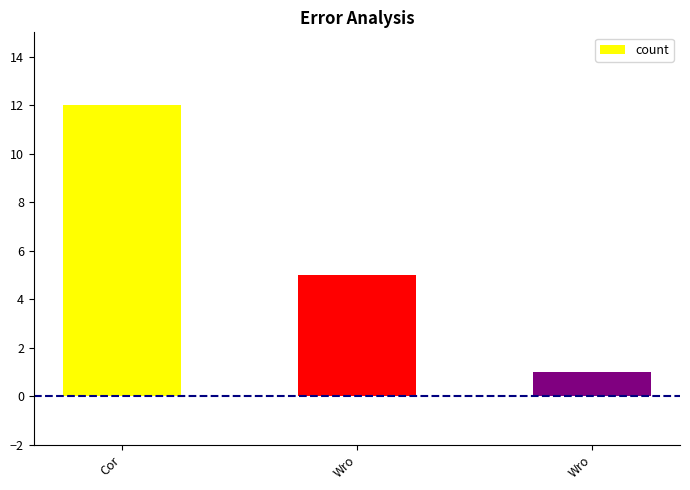

Does the chart contain any negative values?

No